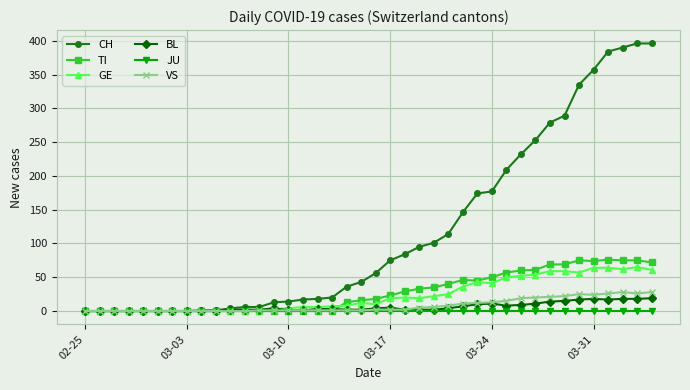

Which series has the largest total across all categories?

CH